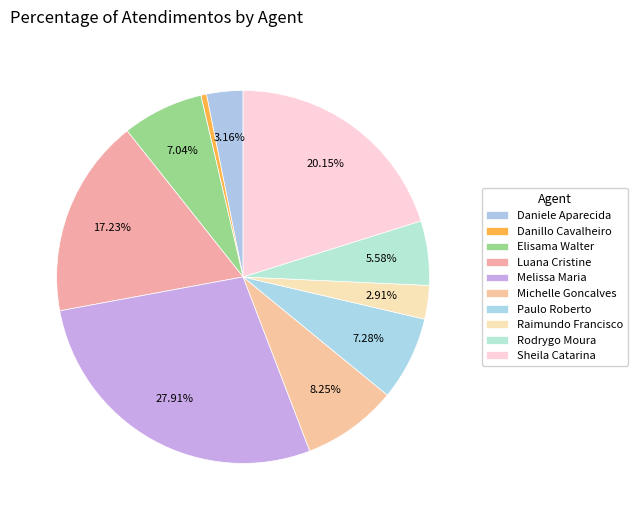

How many segments does this pie chart have?

10